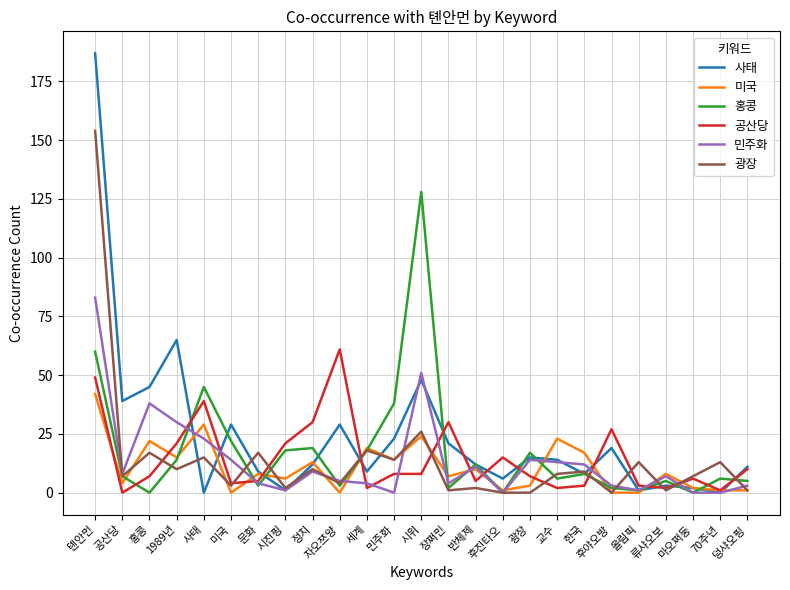

Read the 광장 value at 마오쩌둥.

7